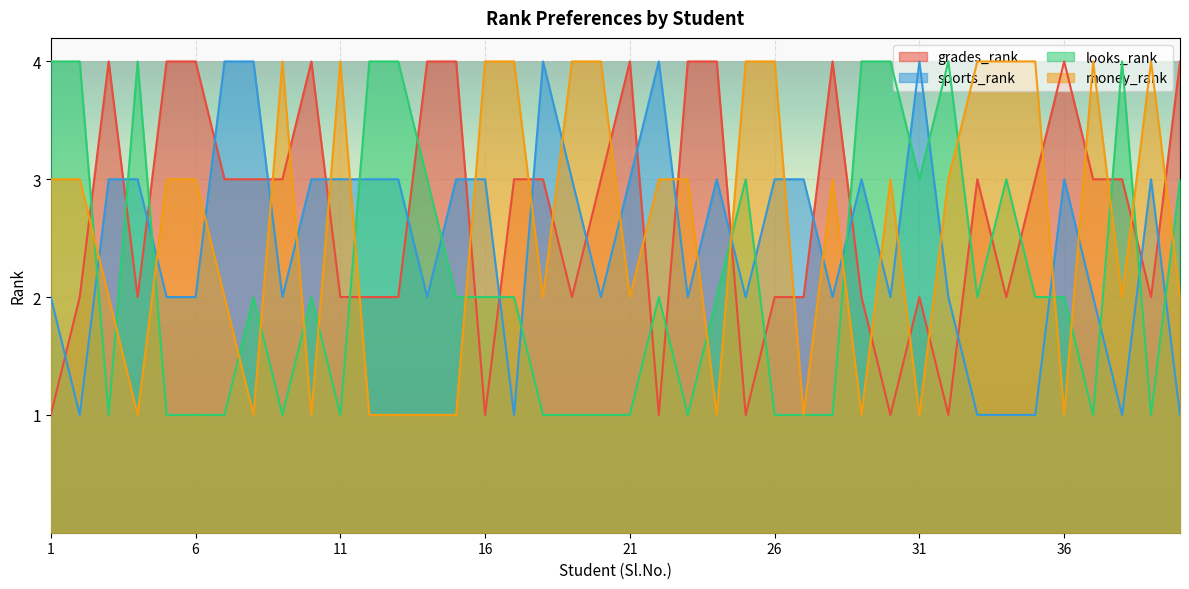

Reading right to left, list all the values displayed in this chart.

grades_rank: 4	2	3	3	4	3	2	3	1	2	1	2	4	2	2	1	4	4	1	4	3	2	3	3	1	4	4	2	2	2	4	3	3	3	4	4	2	4	2	1
sports_rank: 1	3	1	2	3	1	1	1	2	4	2	3	2	3	3	2	3	2	4	3	2	3	4	1	3	3	2	3	3	3	3	2	4	4	2	2	3	3	1	2
looks_rank: 3	1	4	1	2	2	3	2	4	3	4	4	1	1	1	3	2	1	2	1	1	1	1	2	2	2	3	4	4	1	2	1	2	1	1	1	4	1	4	4
money_rank: 2	4	2	4	1	4	4	4	3	1	3	1	3	1	4	4	1	3	3	2	4	4	2	4	4	1	1	1	1	4	1	4	1	2	3	3	1	2	3	3